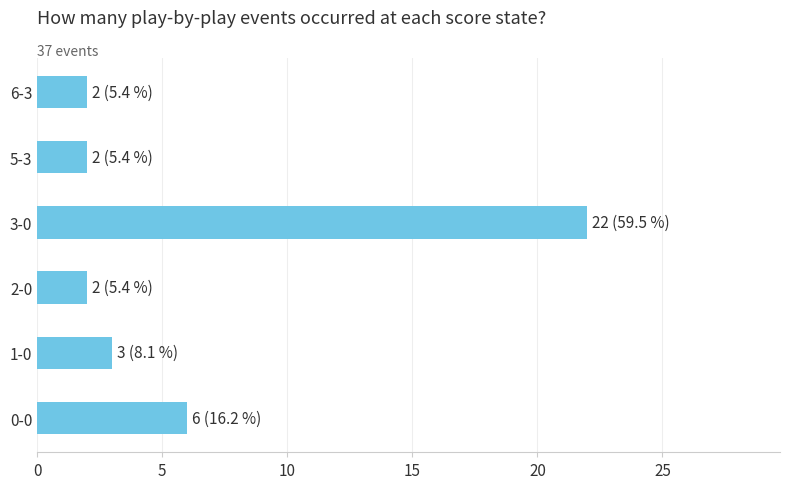

Does the chart contain any negative values?

No